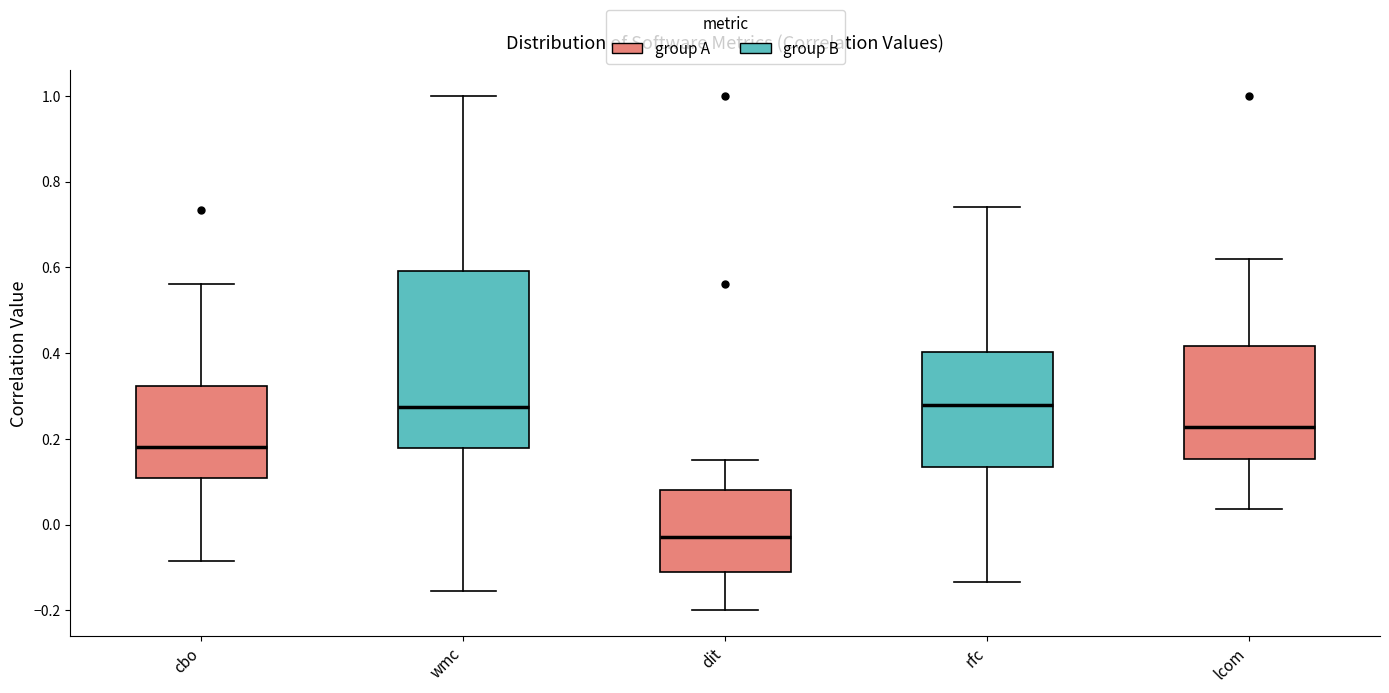

Which box has the lowest median line?

dit